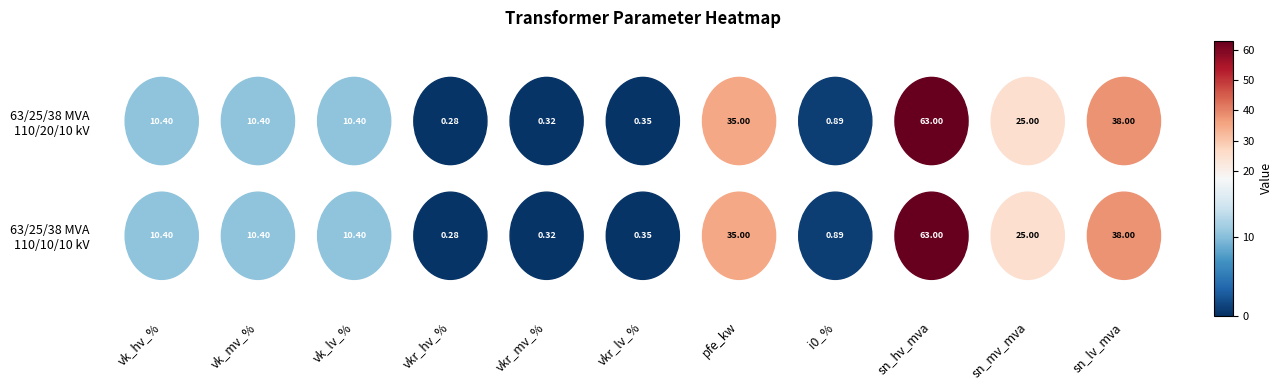

Which category has the highest value across all series?

sn_hv_mva